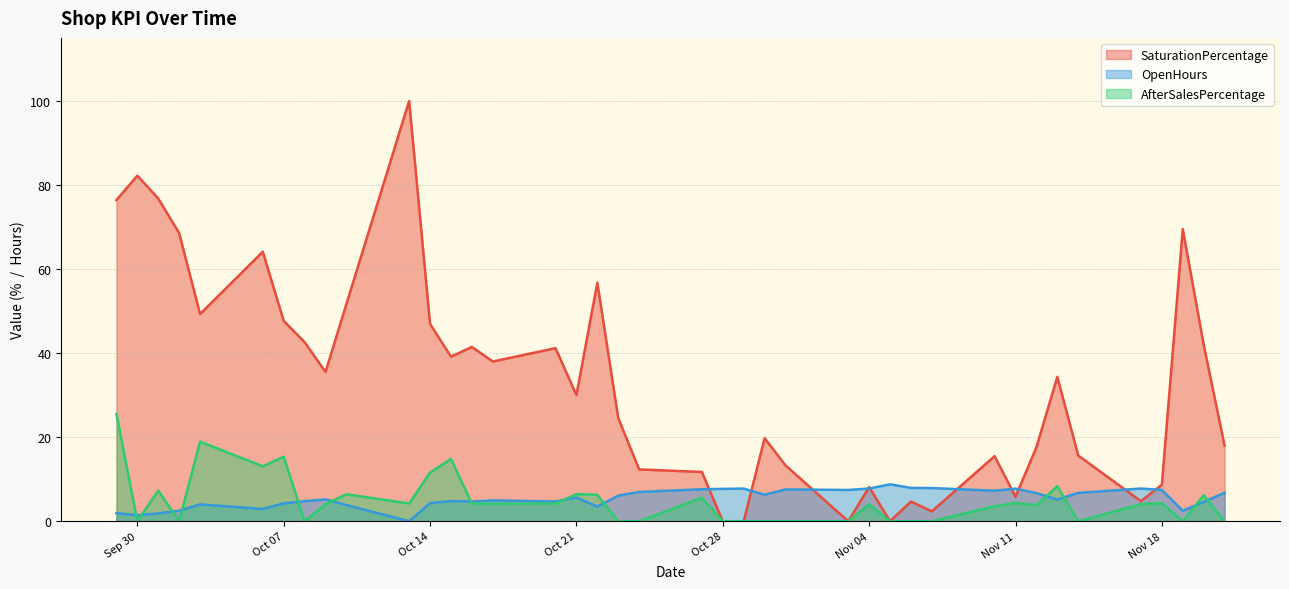

How many data points in AfterSalesPercentage are less than 4?

18